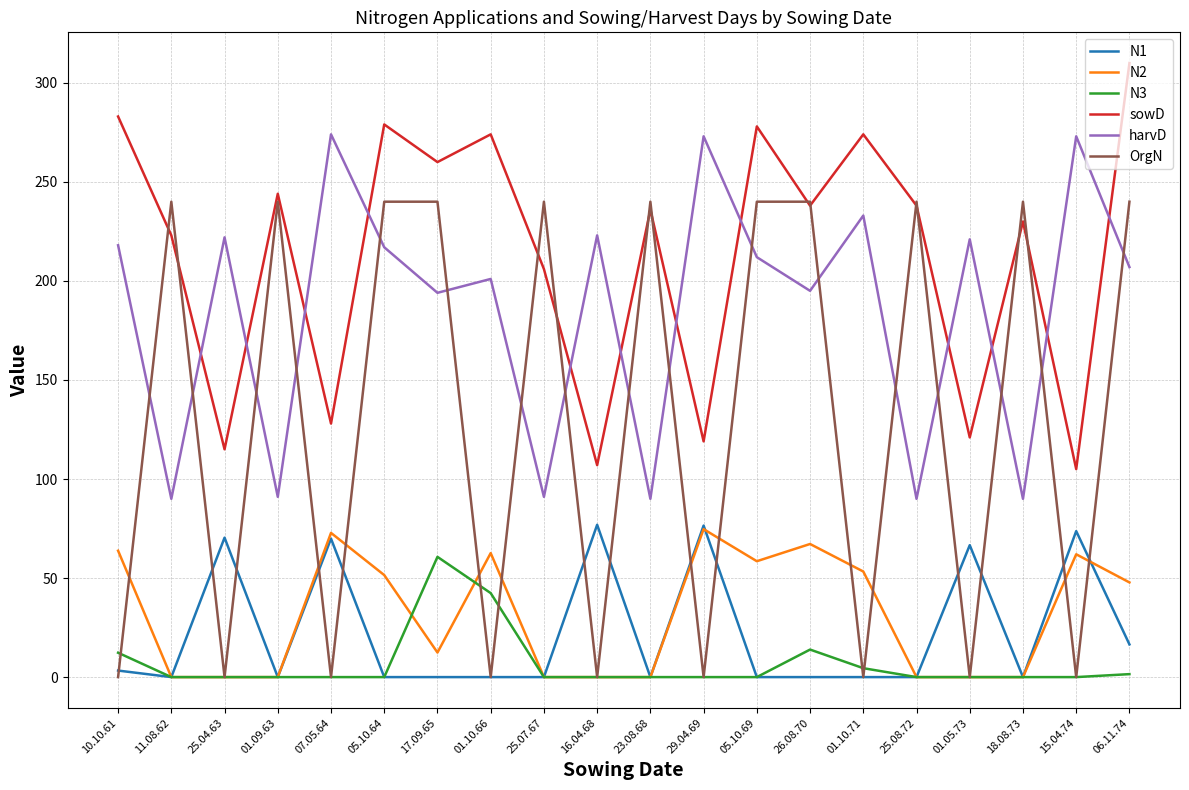

True or false: N3 and harvD cross at least once.

False